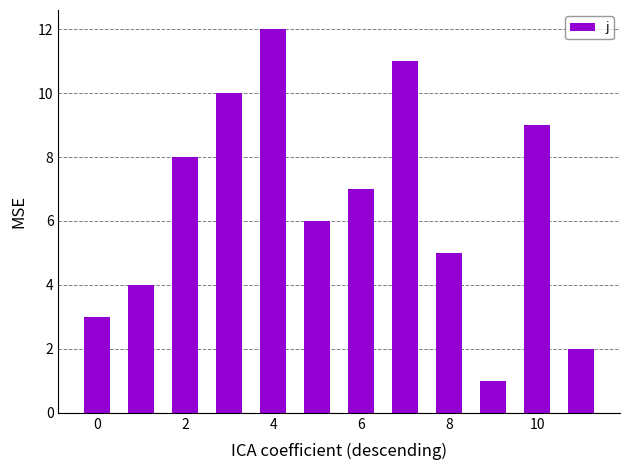

What is the sum of all values?

78